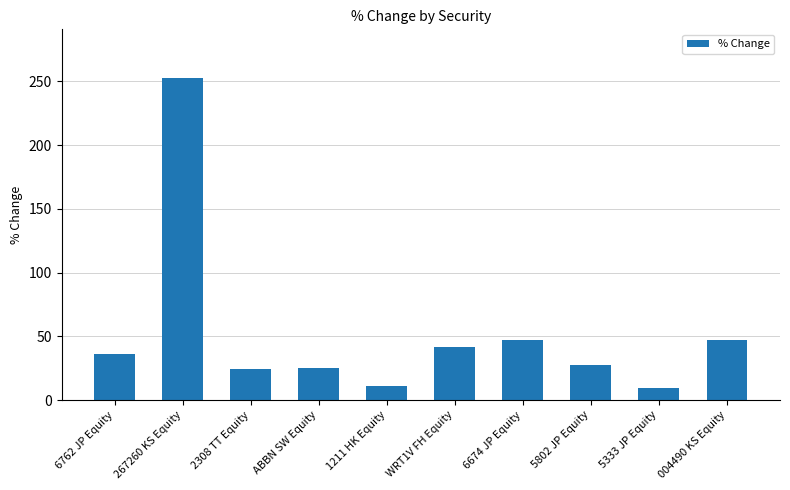

What position from the left is 6674 JP Equity?

7